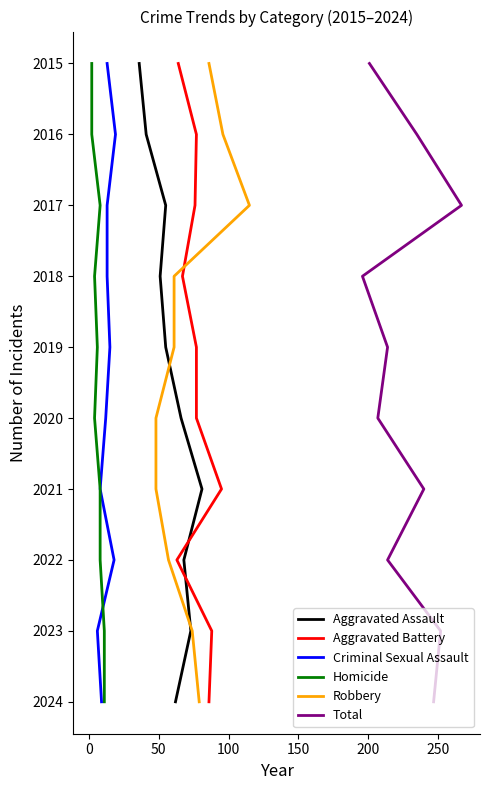

How many lines are shown in the chart?

6